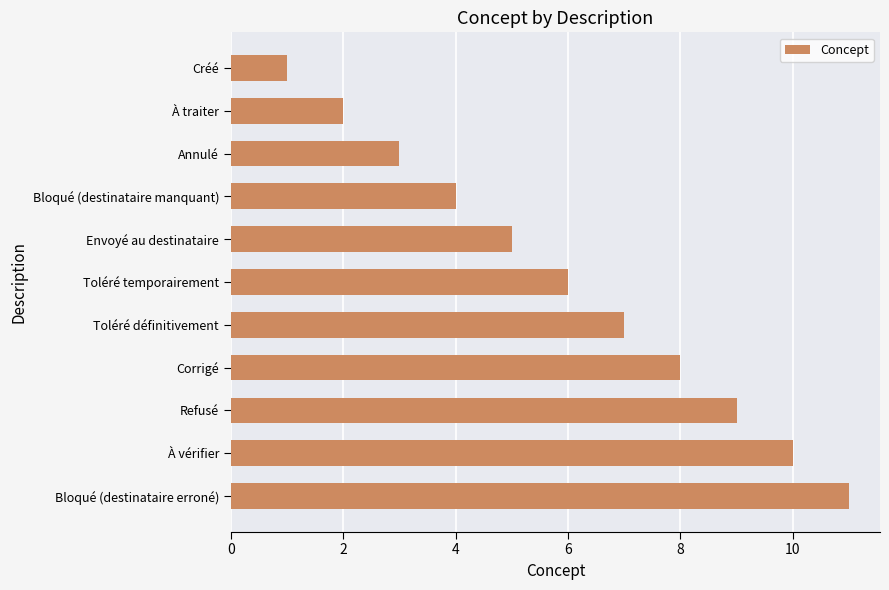

What is the label of the 11th bar from the top?

Bloqué (destinataire erroné)